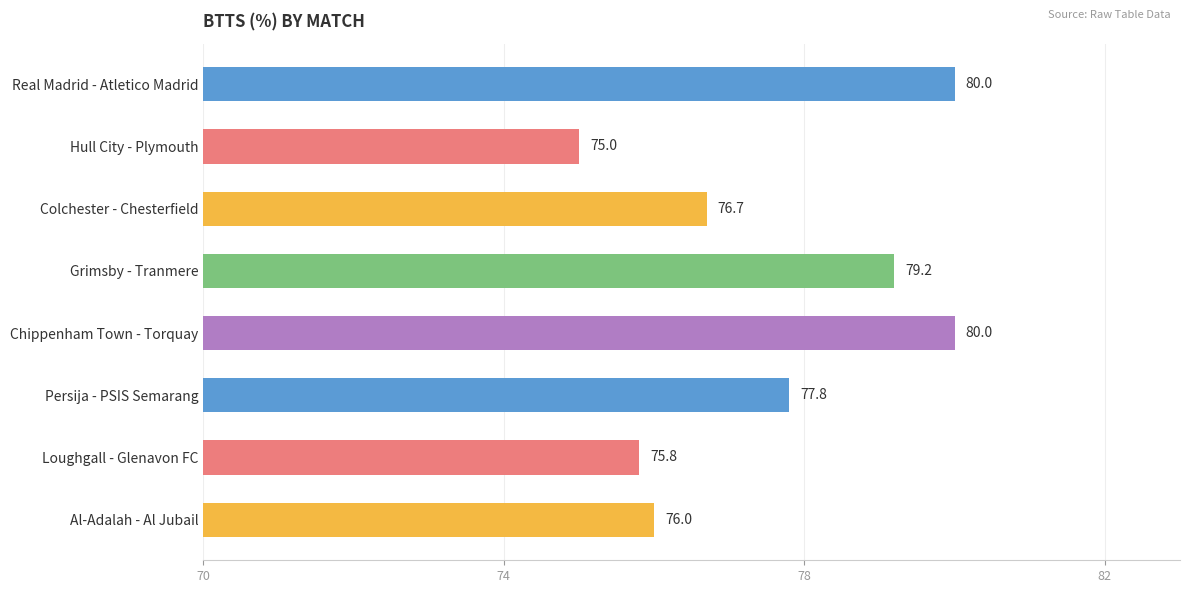

The value at Real Madrid - Atletico Madrid is 140.8. True or false?

False